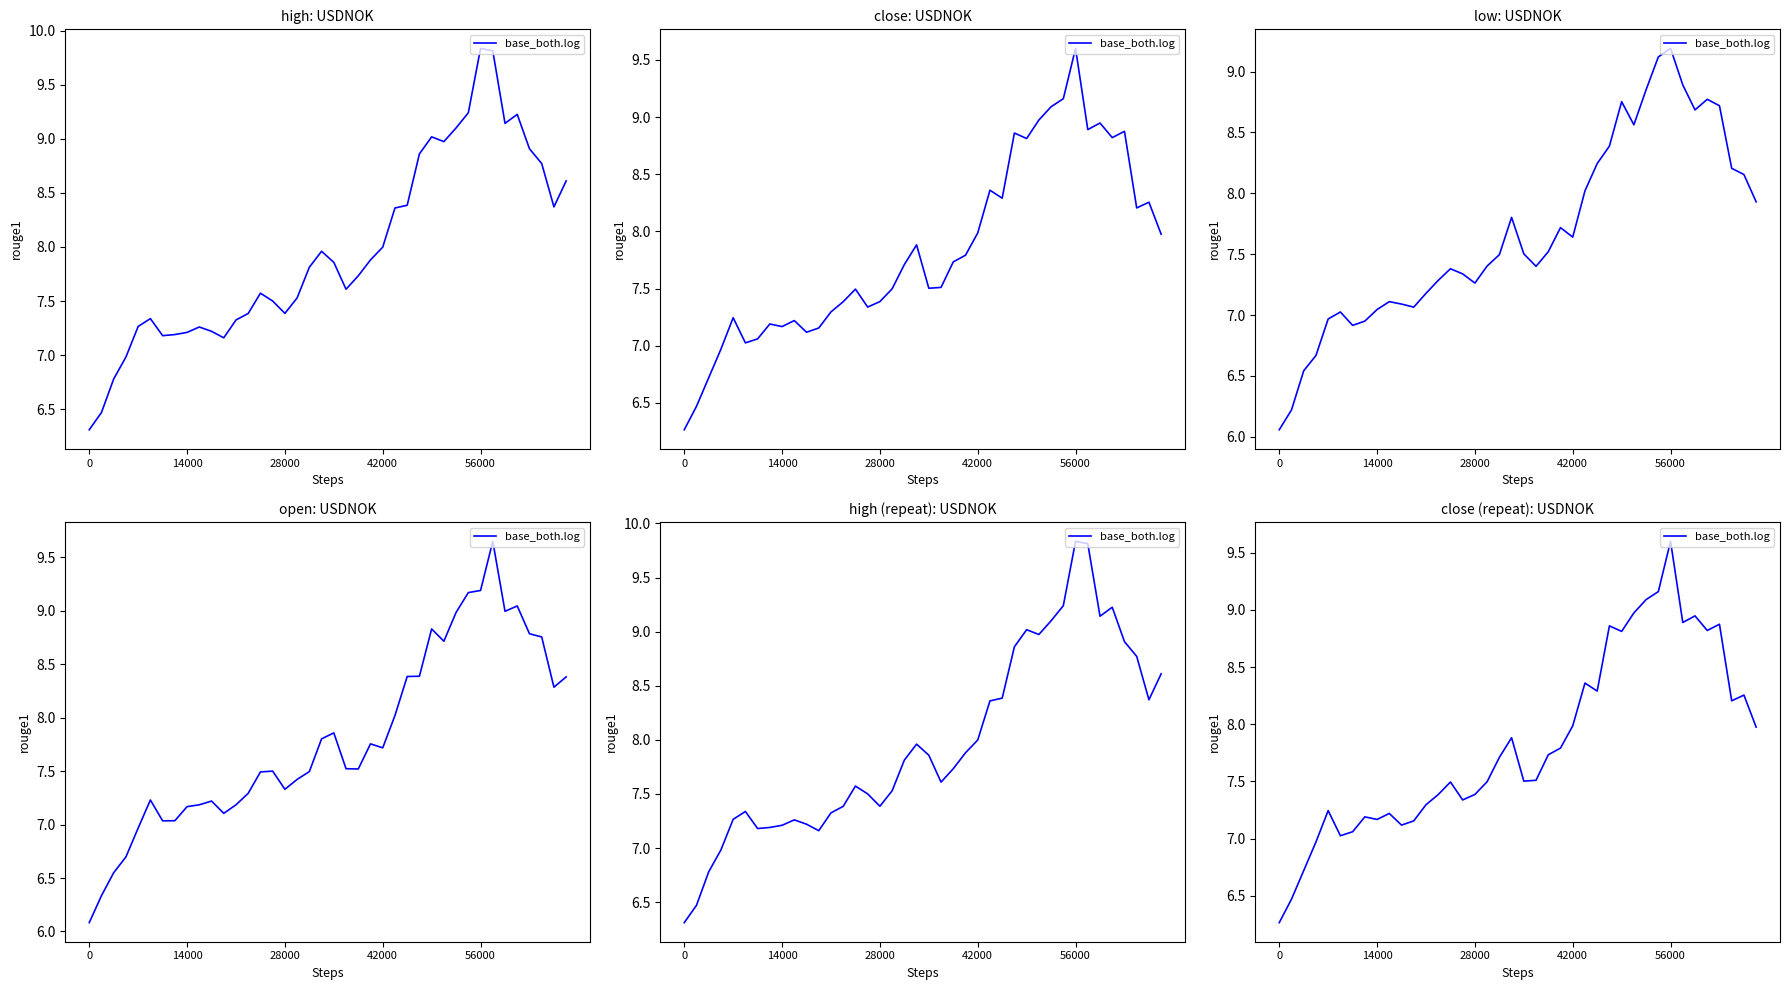

What is the difference between the maximum and minimum values?

3.3